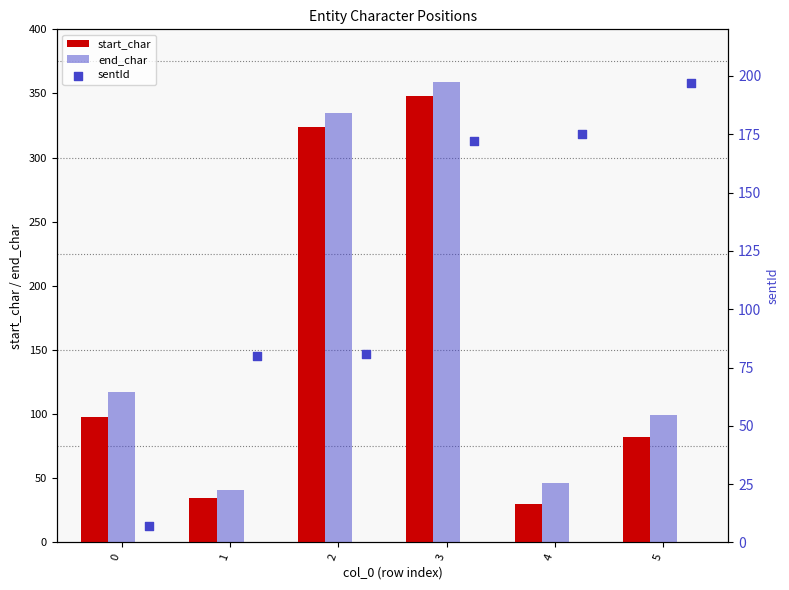

Is the value of end_char at 2 greater than the value of start_char at 1?

Yes